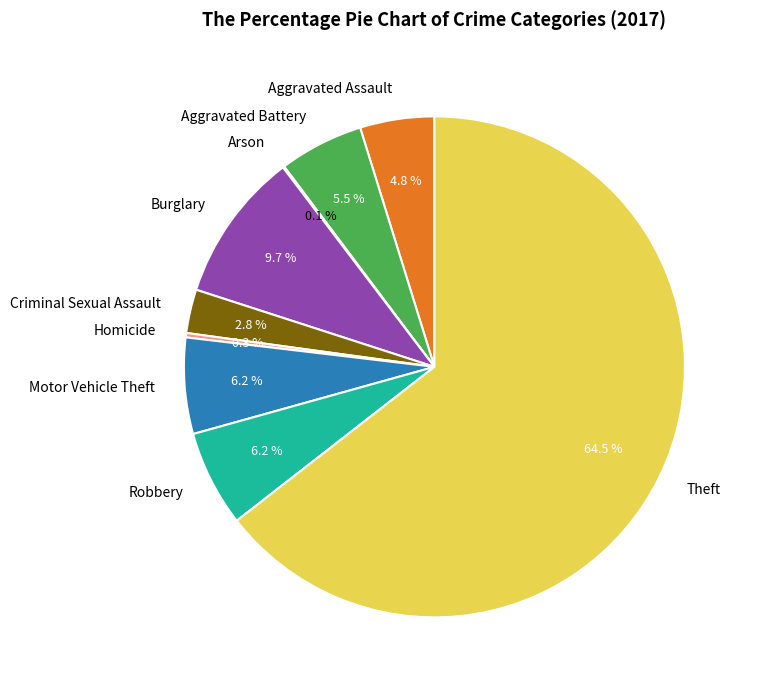

Which category has the biggest portion of the pie?

Theft